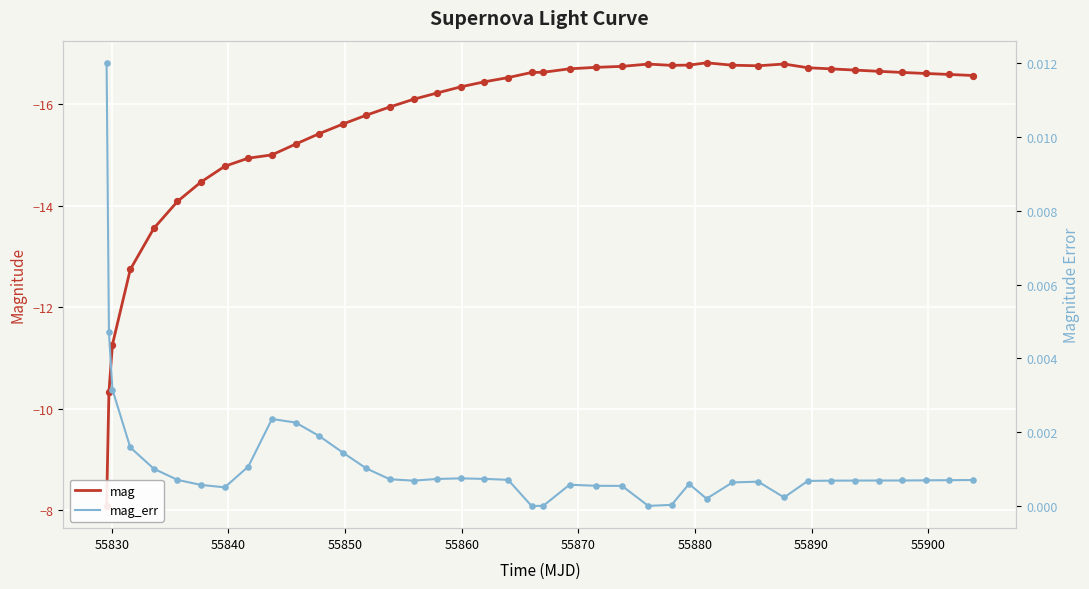

What are all the series names shown in the legend?

mag, mag_err